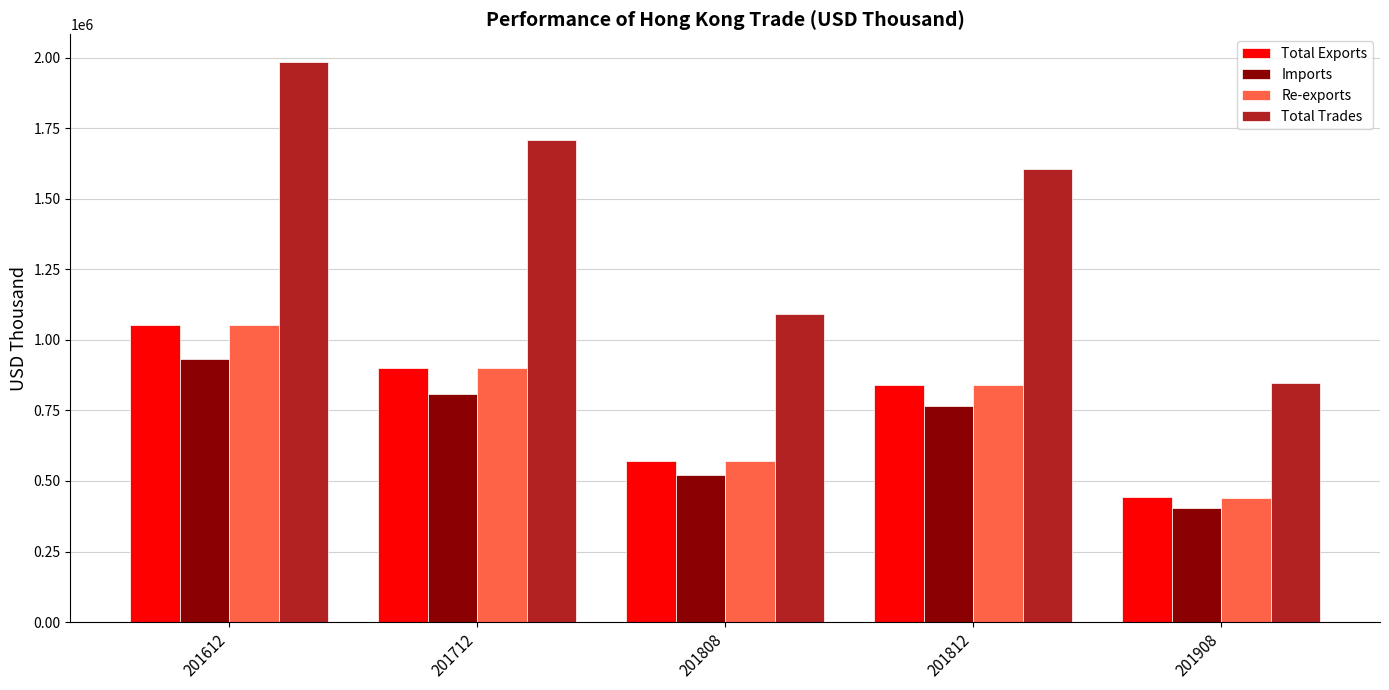

What is the sum of all Total Trades values?

7234543.0